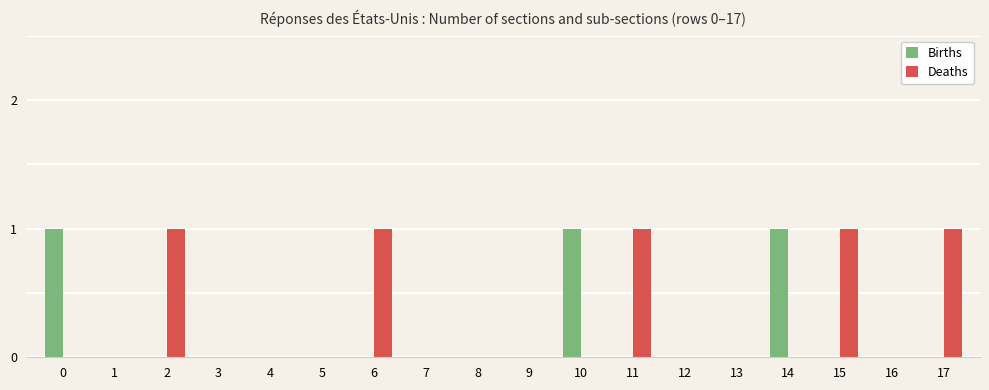

The value of Deaths at 6 is 0. True or false?

False